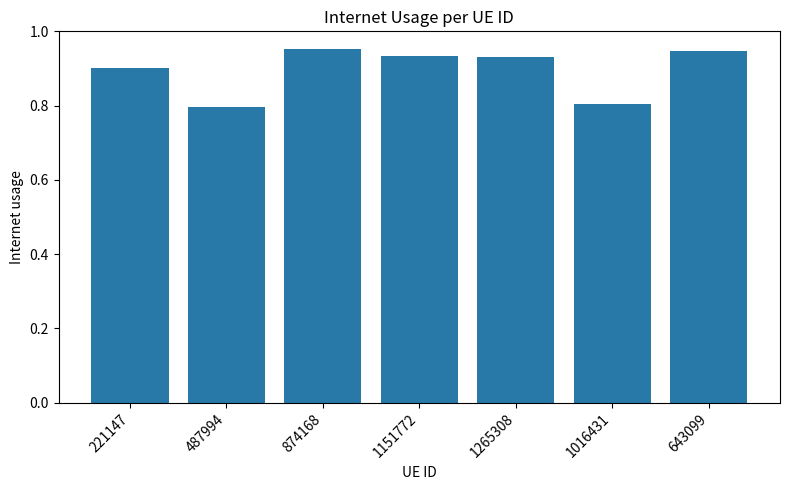

What is the difference between the second highest and second lowest values?

0.1